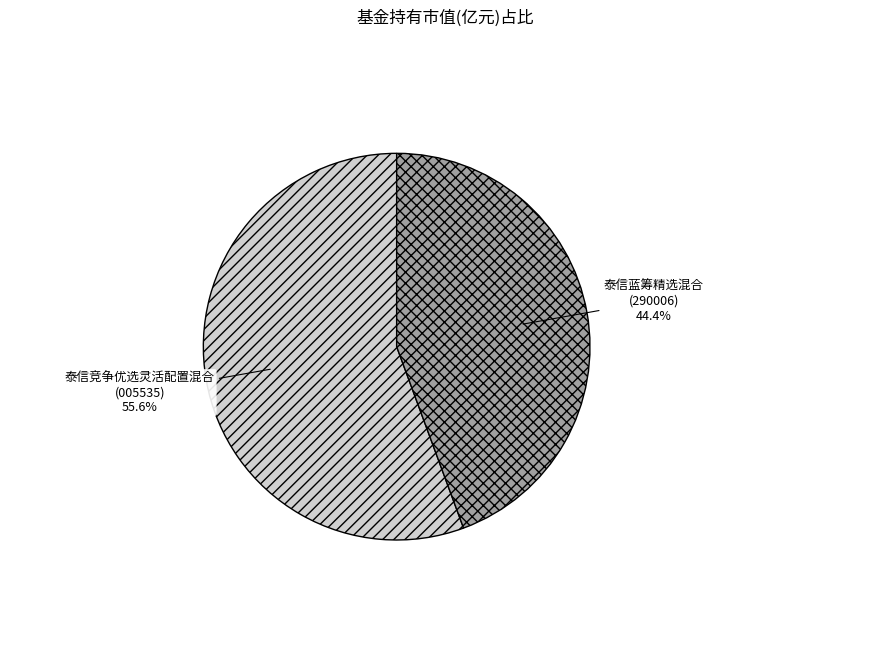

The 泰信竞争优选灵活配置混合 slice represents 56% of the pie. True or false?

True